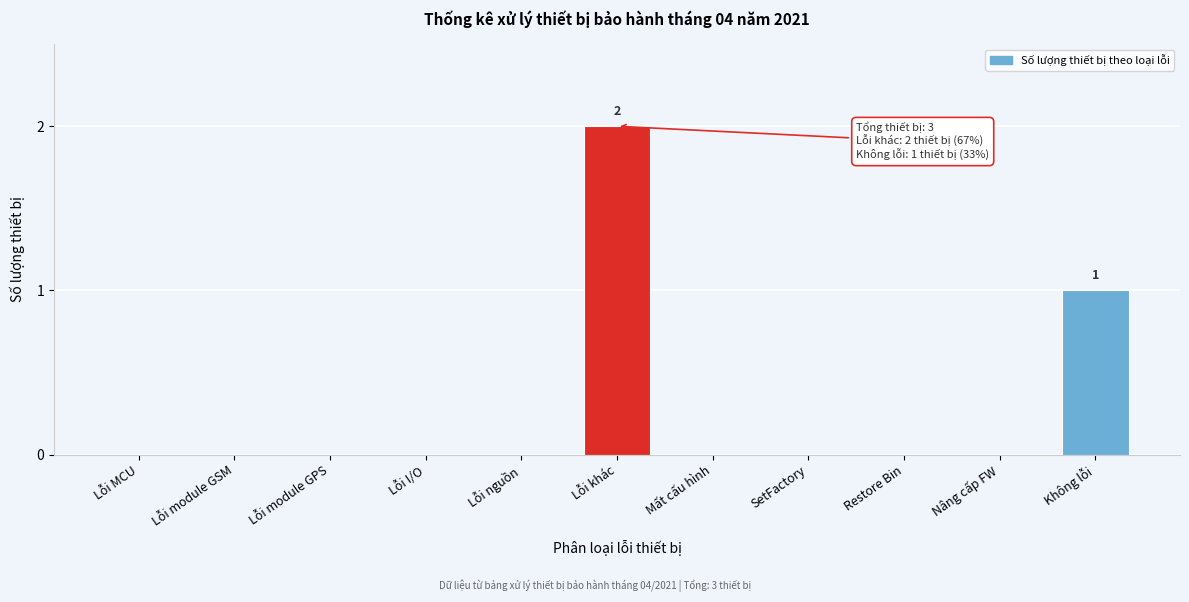

Reading left to right, extract all data points from this chart.

Lỗi MCU=0	Lỗi module GSM=0	Lỗi module GPS=0	Lỗi I/O=0	Lỗi nguồn=0	Lỗi khác=2	Mất cấu hình=0	SetFactory=0	Restore Bin=0	Nâng cấp FW=0	Không lỗi=1